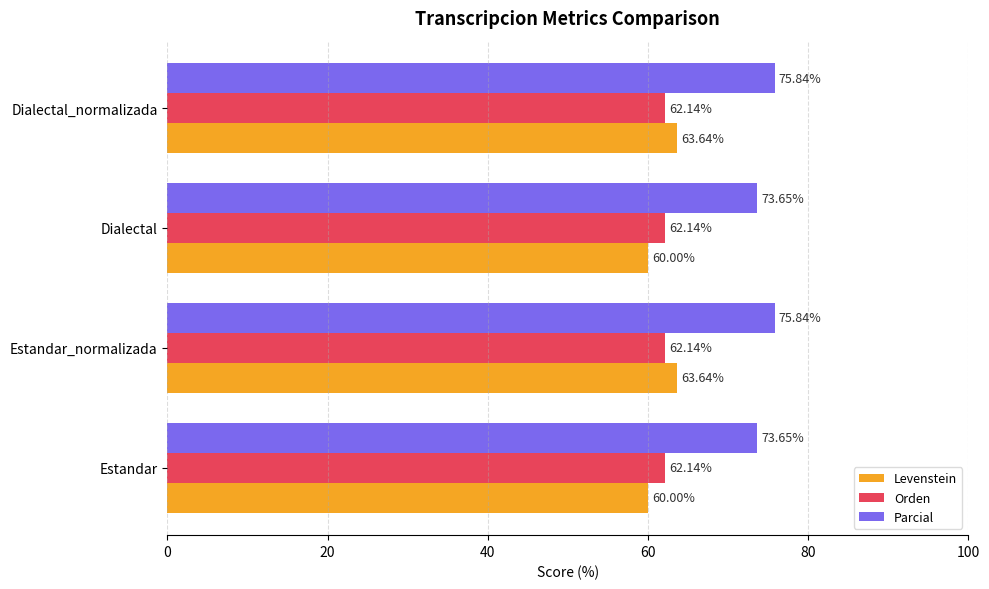

What is the difference between the maximum and minimum values in the Parcial series?

2.2